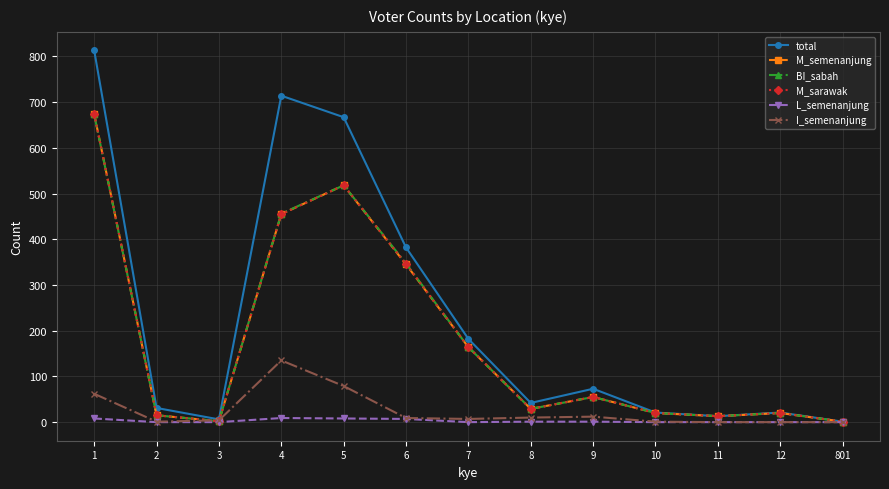

What is the greatest value displayed?

813